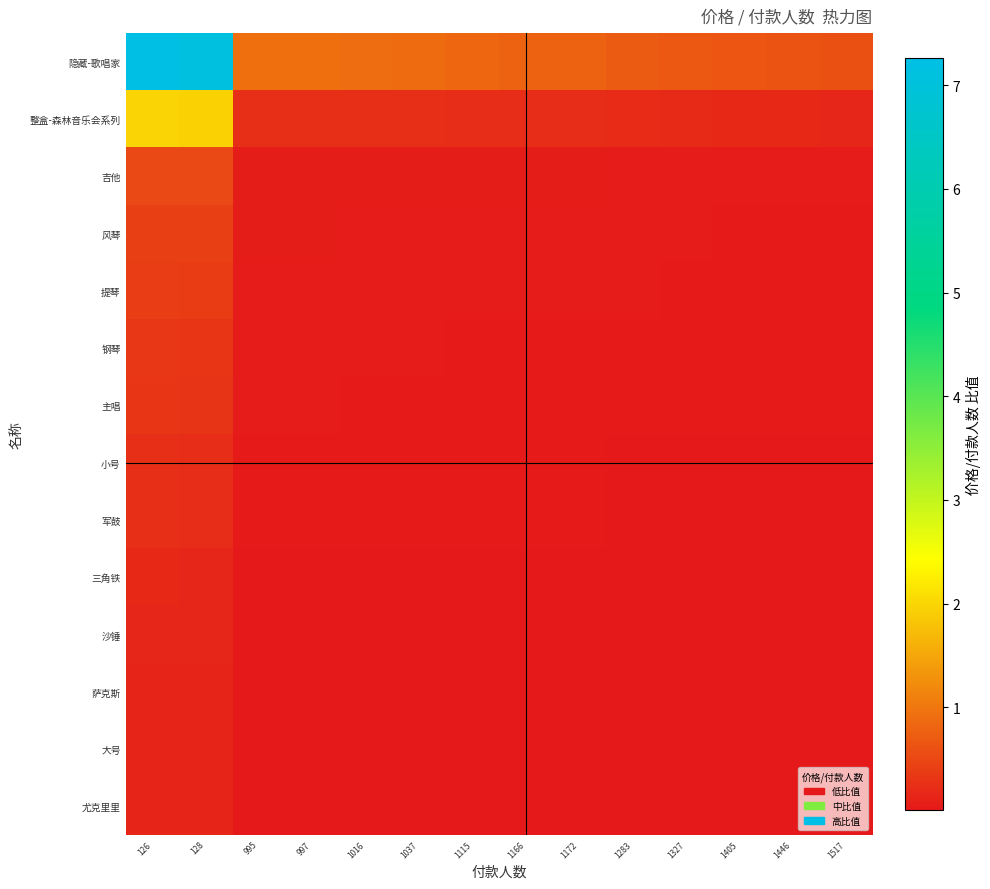

Reading left to right, what are all the values shown in this chart?

隐藏-歌唱家: 126=7.3	128=7.1	995=0.9	997=0.9	1016=0.9	1037=0.9	1115=0.8	1166=0.8	1172=0.8	1283=0.7	1327=0.7	1405=0.7	1446=0.6	1517=0.6
整盒-森林音乐会系列: 126=2.0	128=2.0	995=0.3	997=0.3	1016=0.2	1037=0.2	1115=0.2	1166=0.2	1172=0.2	1283=0.2	1327=0.2	1405=0.2	1446=0.2	1517=0.2
吉他: 126=0.5	128=0.5	995=0.1	997=0.1	1016=0.1	1037=0.1	1115=0.1	1166=0.1	1172=0.1	1283=0.1	1327=0.0	1405=0.0	1446=0.0	1517=0.0
风琴: 126=0.4	128=0.4	995=0.1	997=0.1	1016=0.1	1037=0.1	1115=0.0	1166=0.0	1172=0.0	1283=0.0	1327=0.0	1405=0.0	1446=0.0	1517=0.0
提琴: 126=0.4	128=0.4	995=0.1	997=0.1	1016=0.0	1037=0.0	1115=0.0	1166=0.0	1172=0.0	1283=0.0	1327=0.0	1405=0.0	1446=0.0	1517=0.0
钢琴: 126=0.3	128=0.3	995=0.0	997=0.0	1016=0.0	1037=0.0	1115=0.0	1166=0.0	1172=0.0	1283=0.0	1327=0.0	1405=0.0	1446=0.0	1517=0.0
主唱: 126=0.3	128=0.3	995=0.0	997=0.0	1016=0.0	1037=0.0	1115=0.0	1166=0.0	1172=0.0	1283=0.0	1327=0.0	1405=0.0	1446=0.0	1517=0.0
小号: 126=0.2	128=0.2	995=0.0	997=0.0	1016=0.0	1037=0.0	1115=0.0	1166=0.0	1172=0.0	1283=0.0	1327=0.0	1405=0.0	1446=0.0	1517=0.0
军鼓: 126=0.2	128=0.2	995=0.0	997=0.0	1016=0.0	1037=0.0	1115=0.0	1166=0.0	1172=0.0	1283=0.0	1327=0.0	1405=0.0	1446=0.0	1517=0.0
三角铁: 126=0.2	128=0.2	995=0.0	997=0.0	1016=0.0	1037=0.0	1115=0.0	1166=0.0	1172=0.0	1283=0.0	1327=0.0	1405=0.0	1446=0.0	1517=0.0
沙锤: 126=0.2	128=0.2	995=0.0	997=0.0	1016=0.0	1037=0.0	1115=0.0	1166=0.0	1172=0.0	1283=0.0	1327=0.0	1405=0.0	1446=0.0	1517=0.0
萨克斯: 126=0.2	128=0.1	995=0.0	997=0.0	1016=0.0	1037=0.0	1115=0.0	1166=0.0	1172=0.0	1283=0.0	1327=0.0	1405=0.0	1446=0.0	1517=0.0
大号: 126=0.2	128=0.1	995=0.0	997=0.0	1016=0.0	1037=0.0	1115=0.0	1166=0.0	1172=0.0	1283=0.0	1327=0.0	1405=0.0	1446=0.0	1517=0.0
尤克里里: 126=0.1	128=0.1	995=0.0	997=0.0	1016=0.0	1037=0.0	1115=0.0	1166=0.0	1172=0.0	1283=0.0	1327=0.0	1405=0.0	1446=0.0	1517=0.0